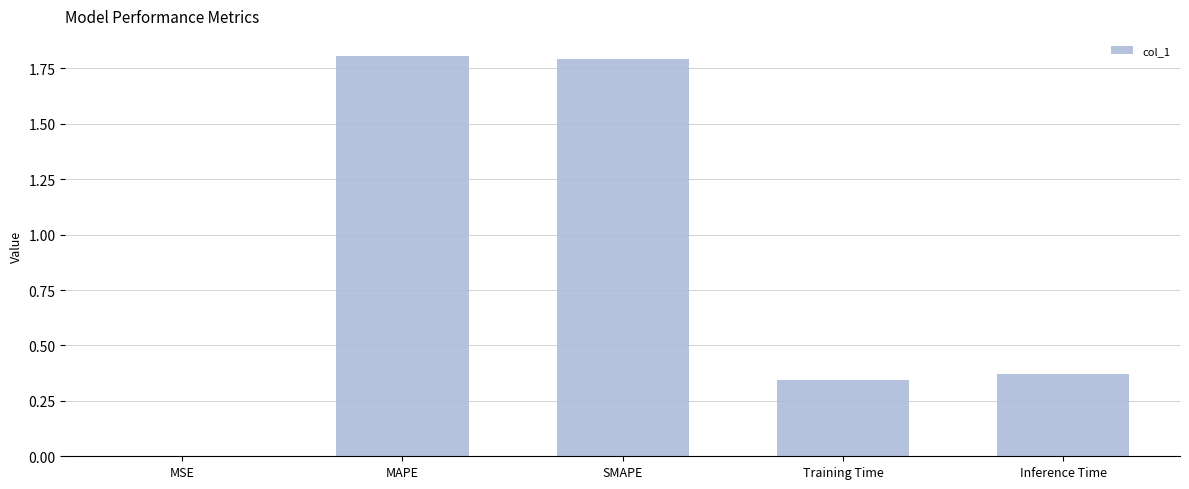

Where is the data nearest to the value 0?

MSE